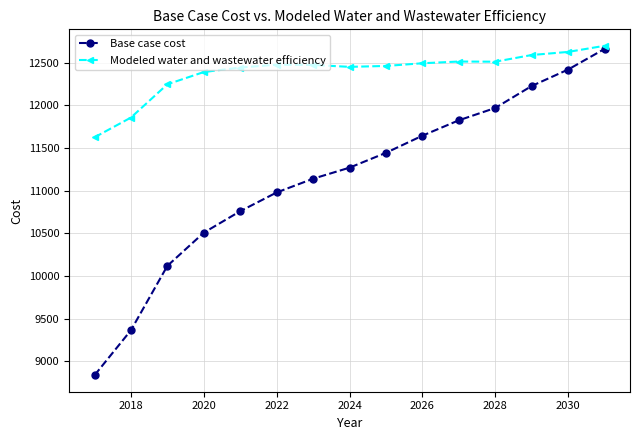

True or false: Base case cost has more than 2 points higher than both neighbors.

False